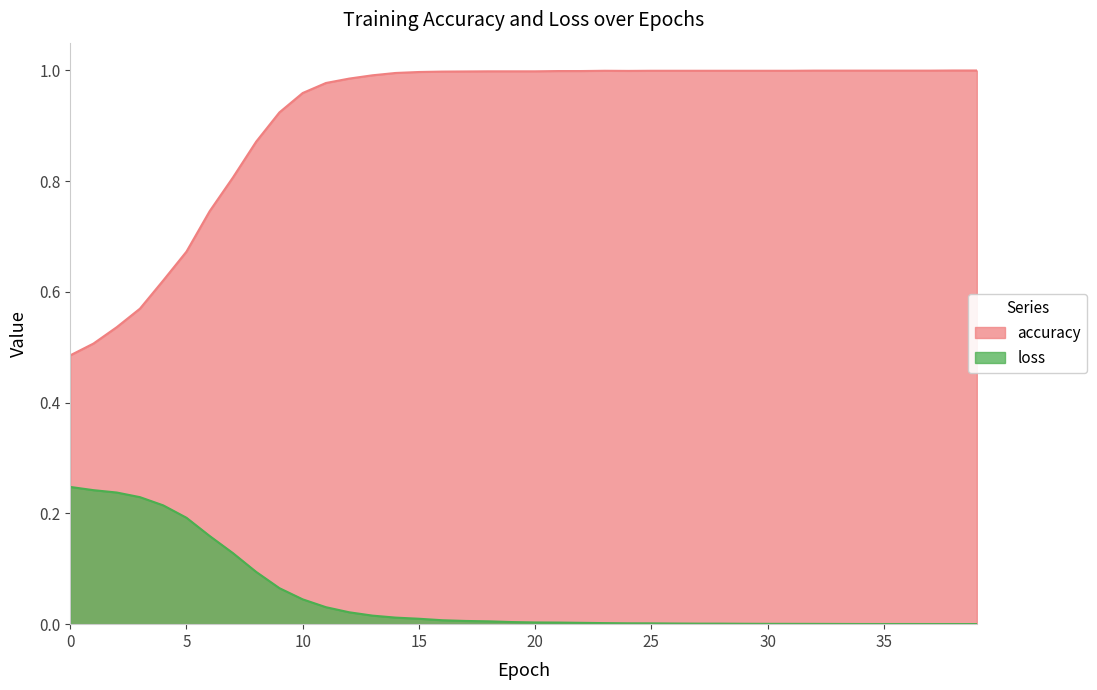

True or false: loss has more than 1 interior local peaks.

False